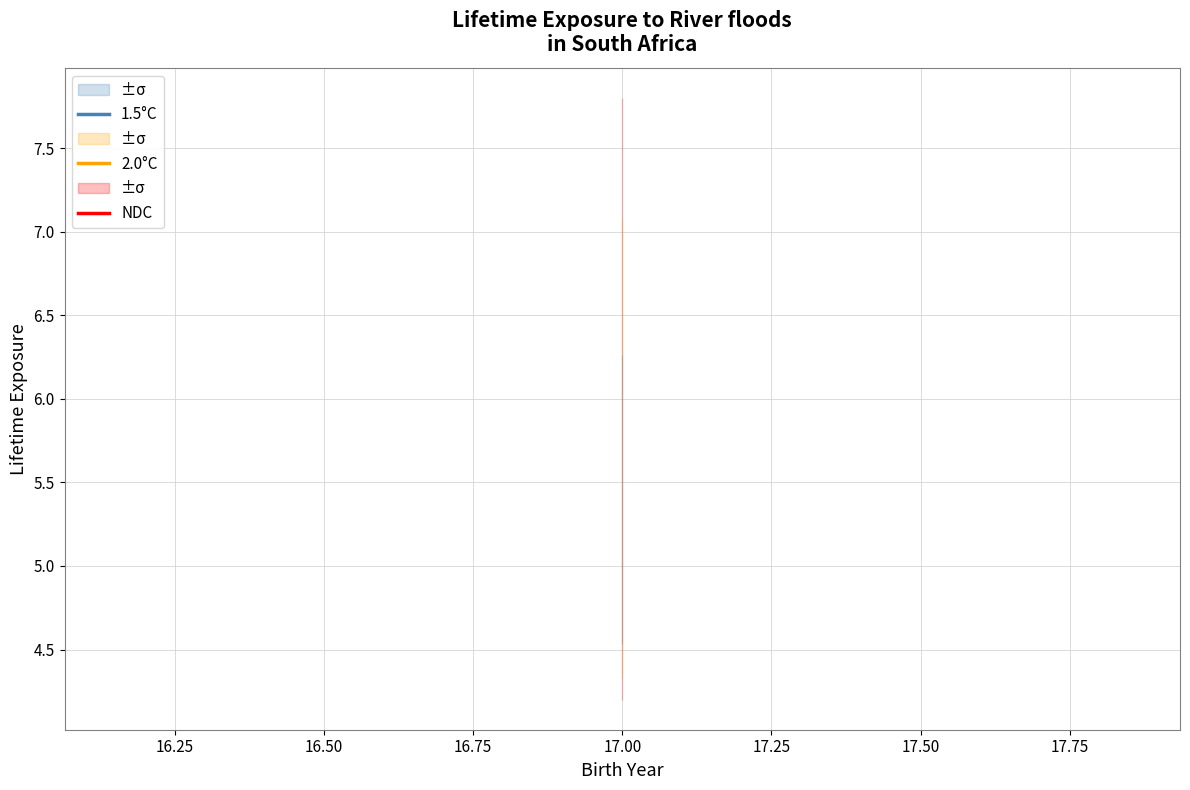

True or false: 1.5°C and 2.0°C cross at least once.

False